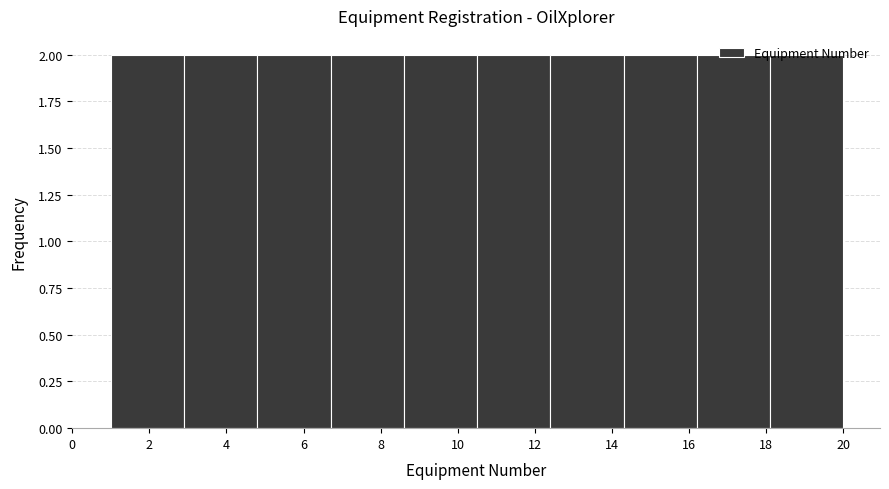

How tall is the bar that spans 10.5 to 12.4 on the x-axis? Neither the bar edges nor the heights are printed on the chart, so give them approximately, as read against the axes.

2